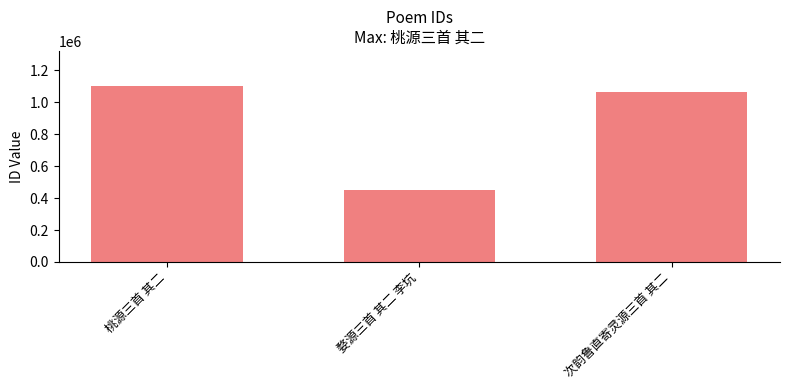

What is the maximum value shown in the chart?

1101897